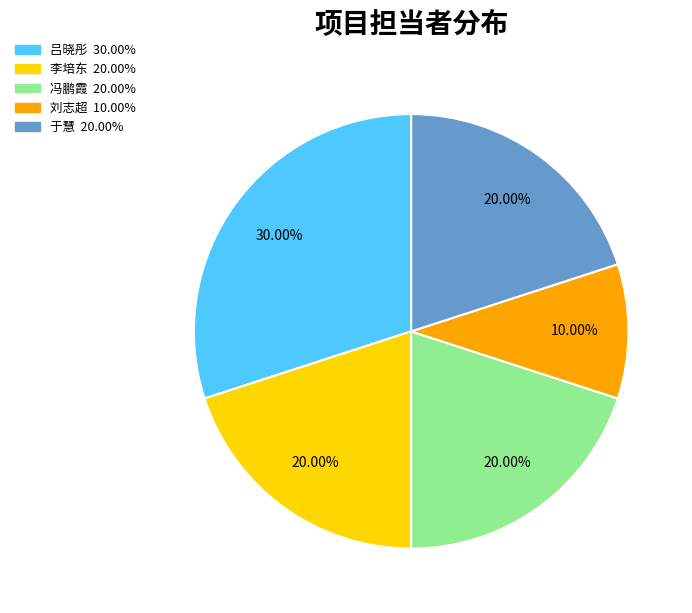

Which category has the biggest portion of the pie?

吕晓彤